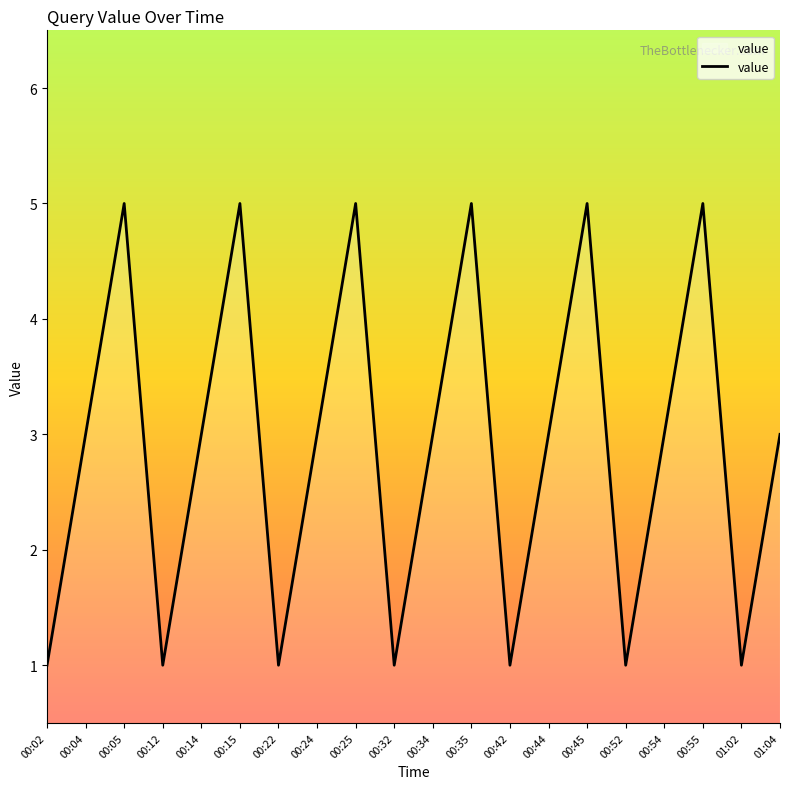

Is it true that the value at 00:34 is 3?

True